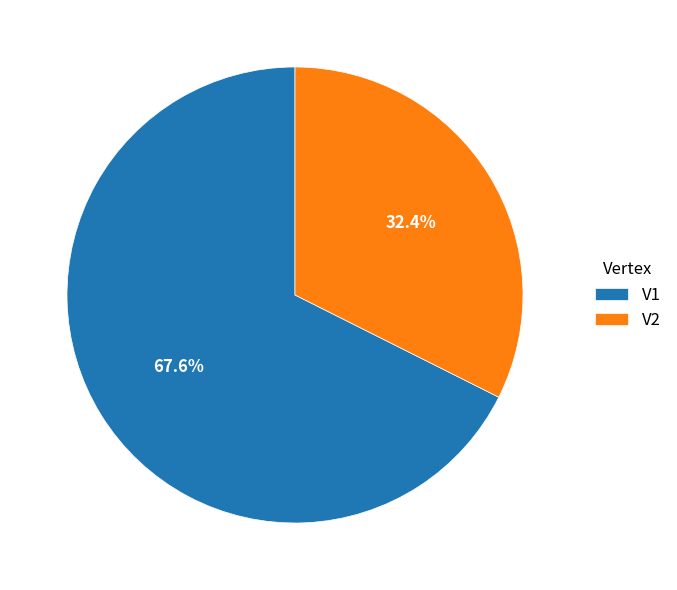

How many segments does this pie chart have?

2